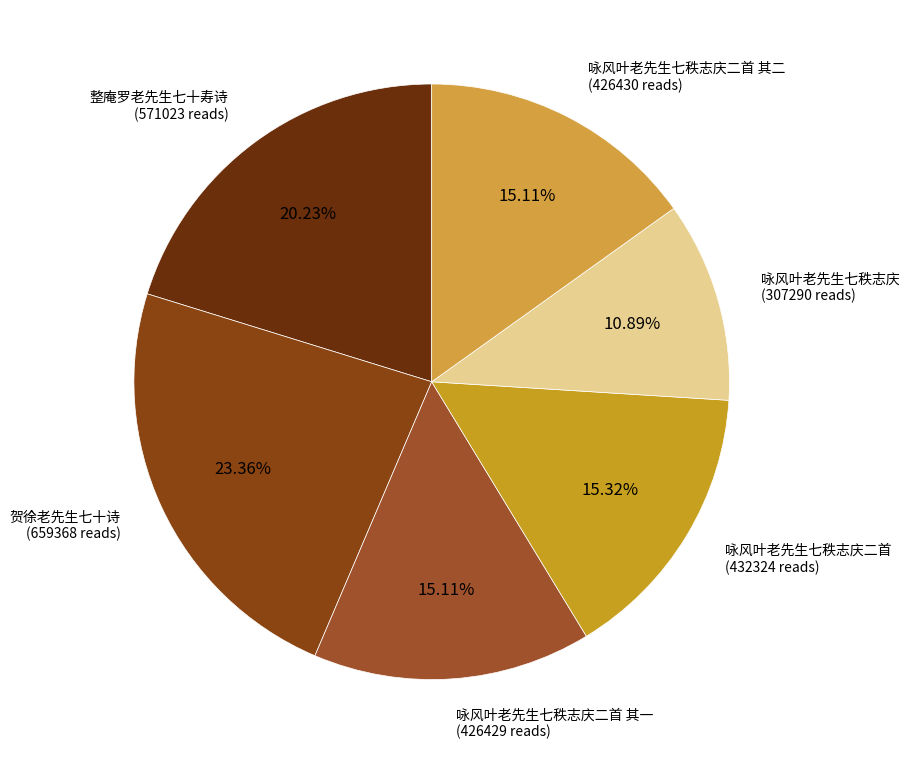

The 整庵罗老先生七十寿诗 slice represents 7% of the pie. True or false?

False